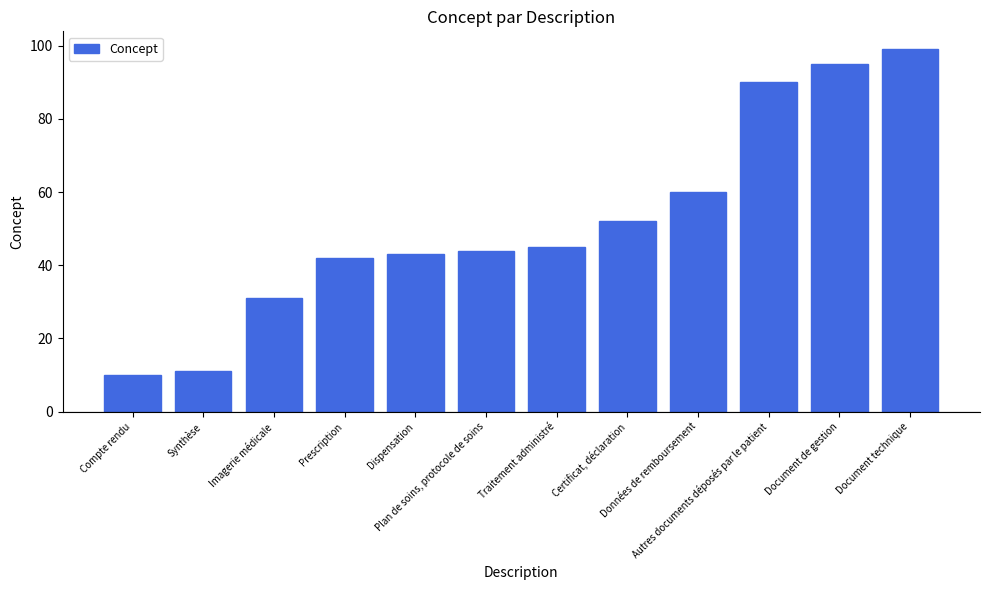

Which category has the highest value across all series?

Document technique